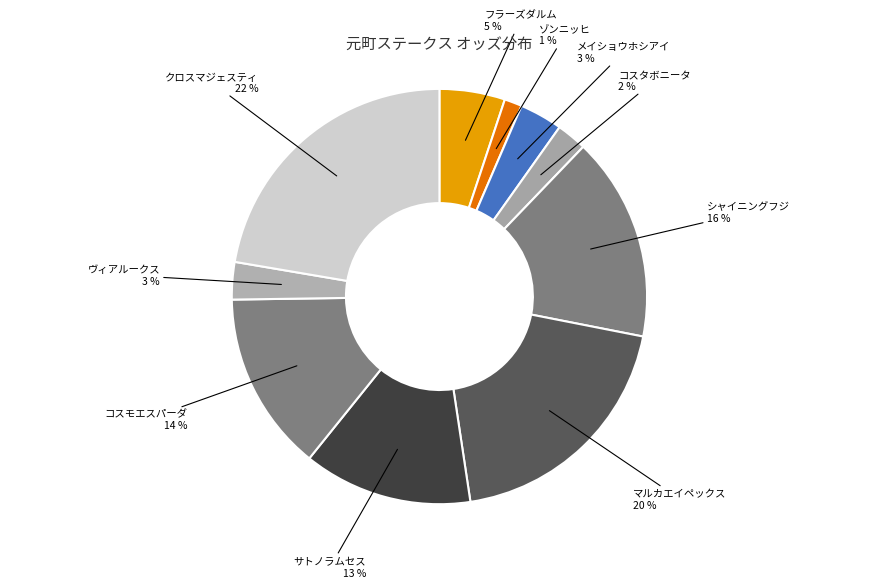

Count the number of slices in the pie.

10